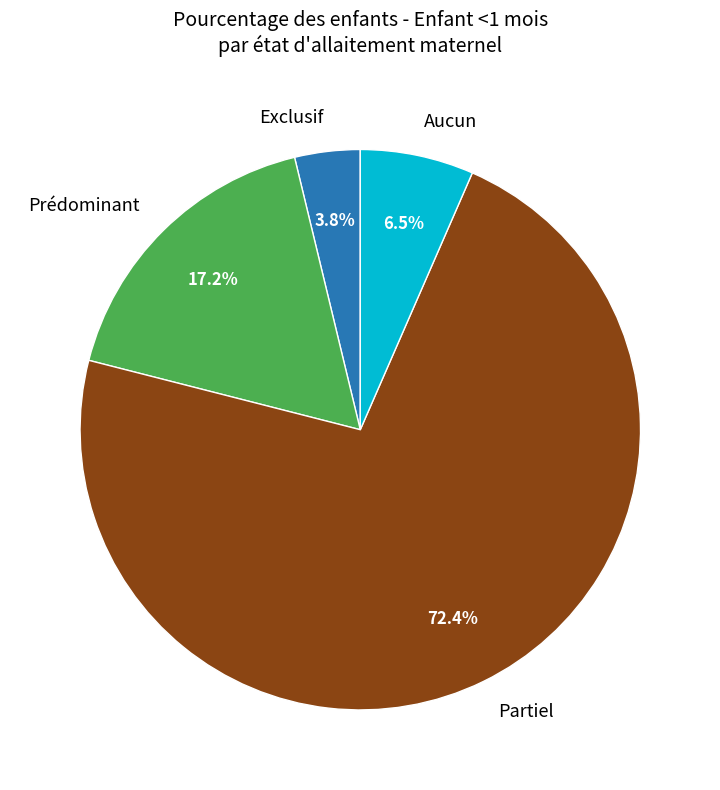

What portion of the pie excludes Prédominant?

82.8%